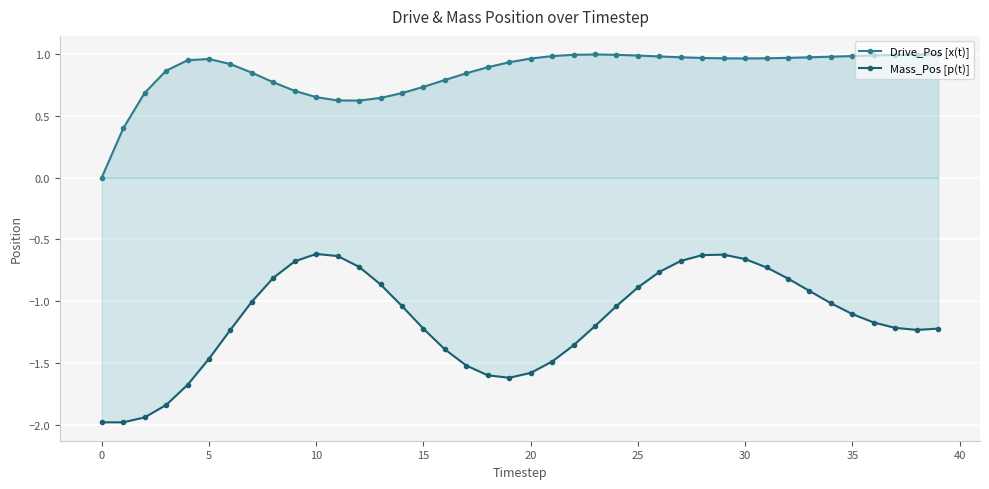

At which label does Drive_Pos [x(t)] reach its peak?

39